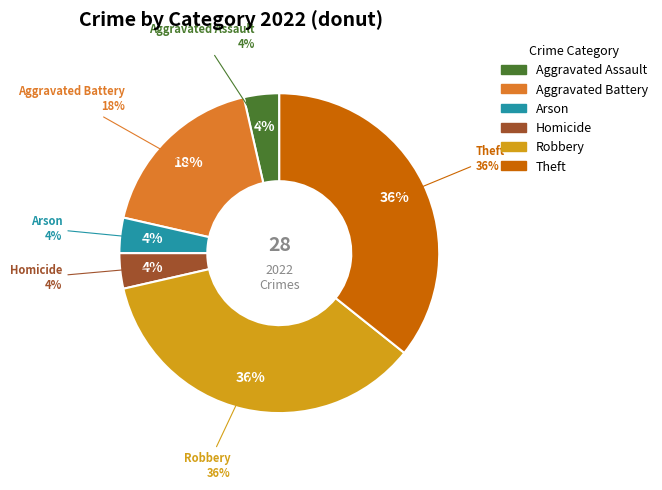

To the nearest percent, what portion does Aggravated Battery represent?

18%